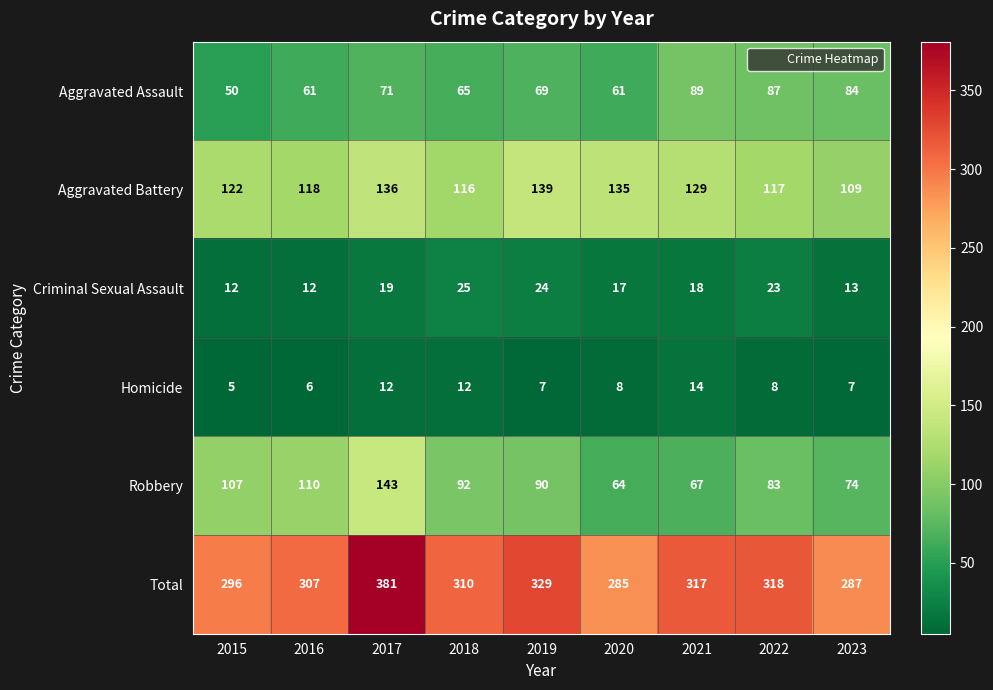

At which category does the chart reach its minimum across all series?

2015